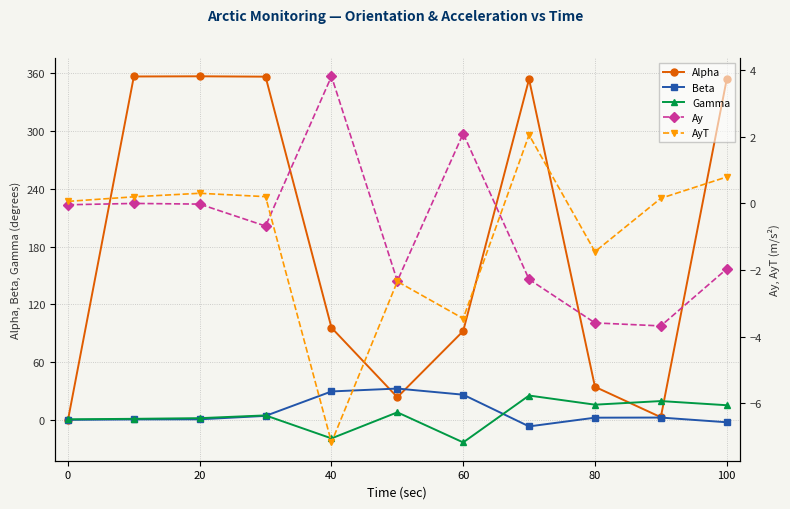

True or false: Alpha has more than 1 points higher than both neighbors.

True